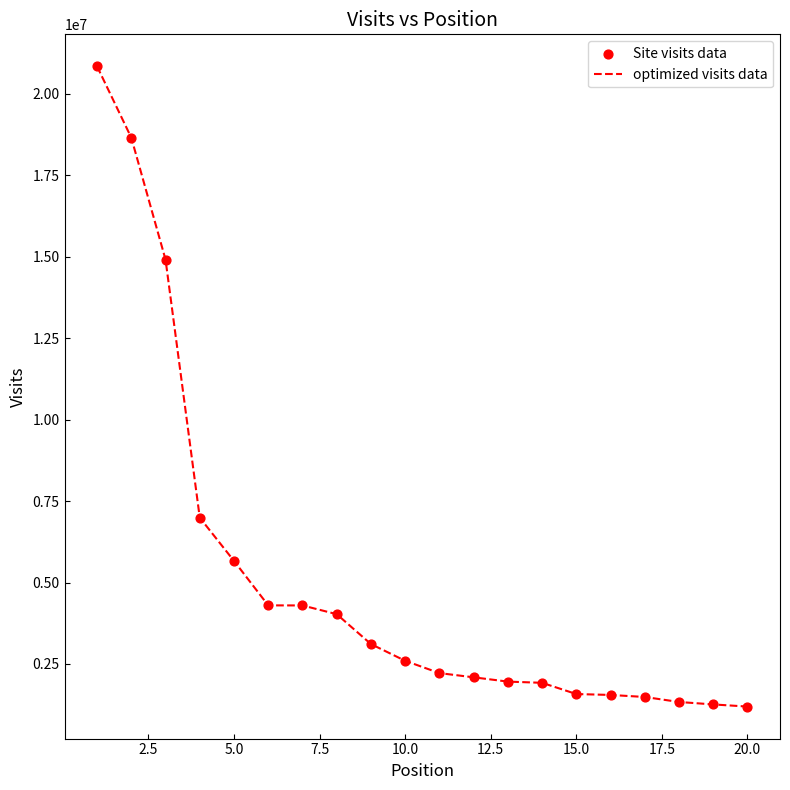

What is the greatest value displayed?

20842649